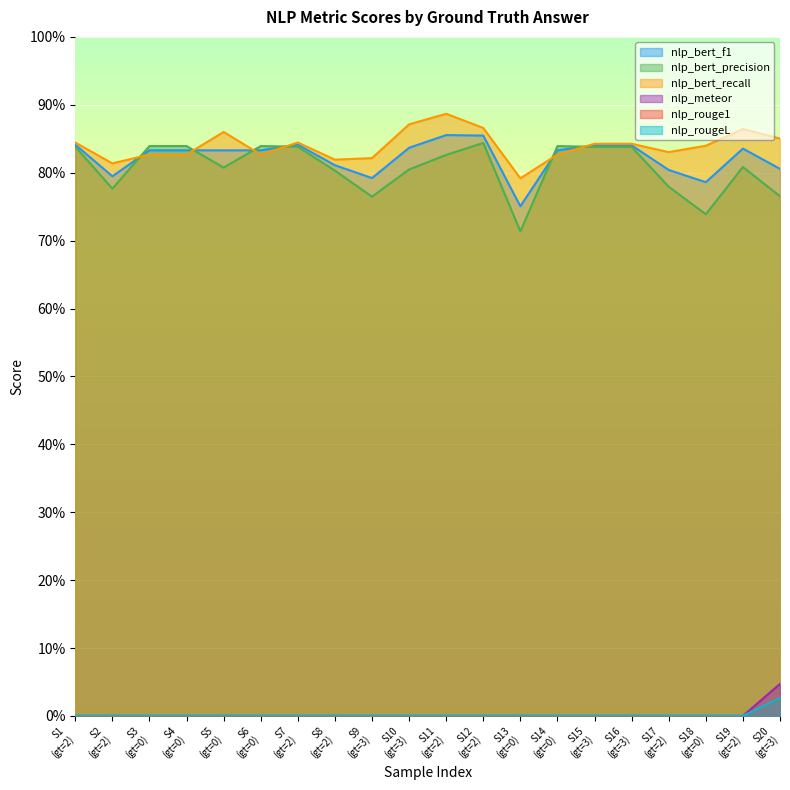

Which series changed the most between S6 (gt=0) and S14 (gt=0)?

nlp_bert_f1